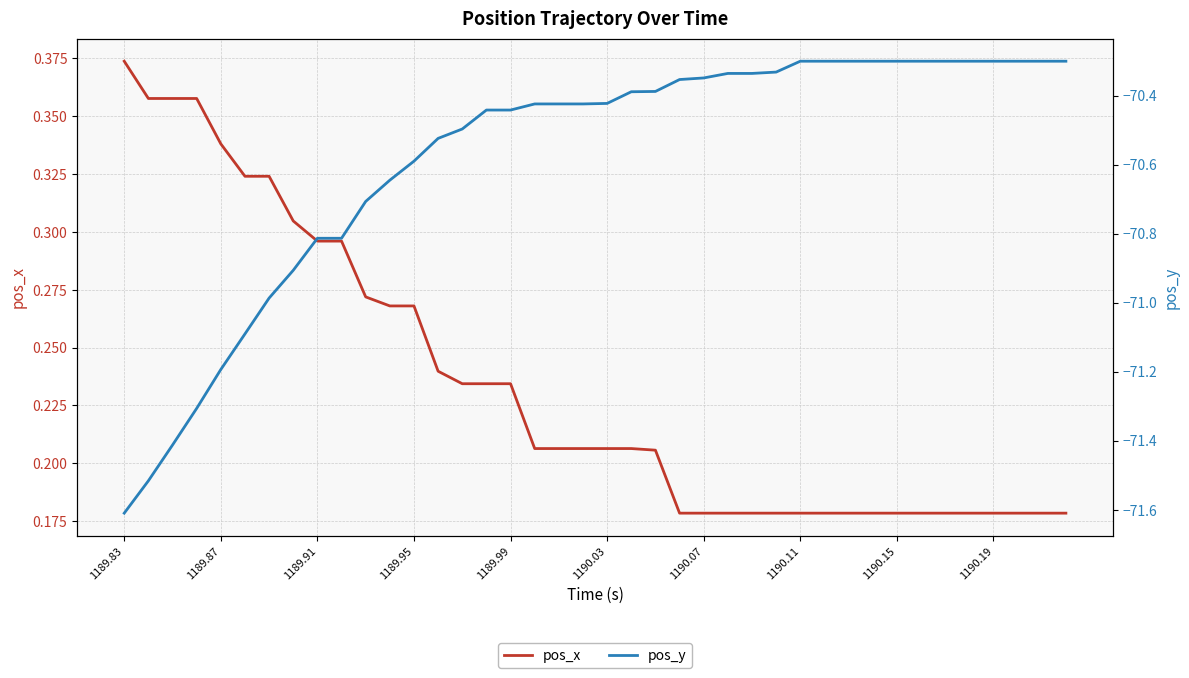

The pos_x series shows 0.3 at 1189.99. True or false?

False